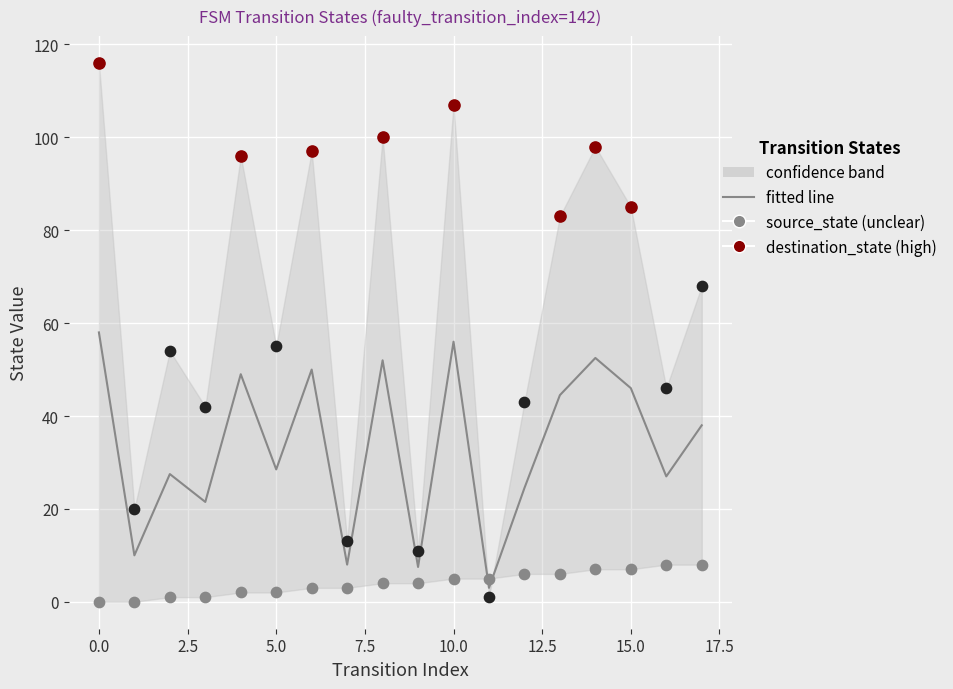

Which series reaches the maximum Y coordinate?

destination_state